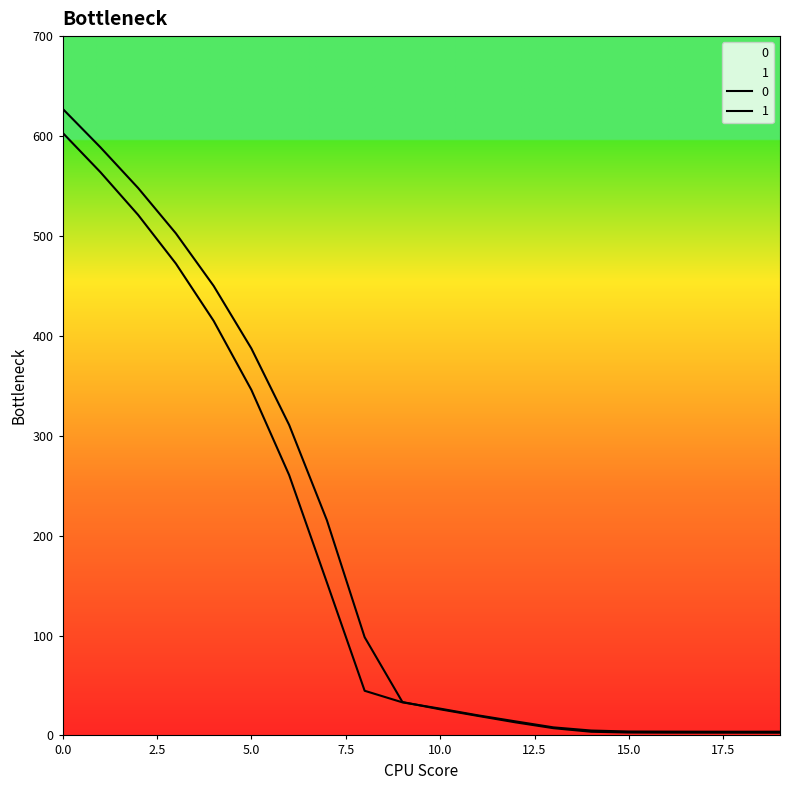

Reading left to right, list all the values displayed in this chart.

0: 0=627.3	1=588.8	2=548.0	3=502.6	4=450.0	5=387.3	6=310.8	7=215.4	8=98.3	9=33.4	10=26.1	11=19.5	12=13.0	13=7.2	14=3.7	15=2.9	16=2.8	17=2.7	18=2.7	19=2.7
1: 0=603.3	1=563.9	2=521.1	3=472.3	4=415.0	5=345.9	6=260.6	7=153.1	8=44.7	9=33.1	10=26.8	11=20.1	12=14.0	13=8.1	14=4.9	15=3.9	16=3.8	17=3.7	18=3.7	19=3.7